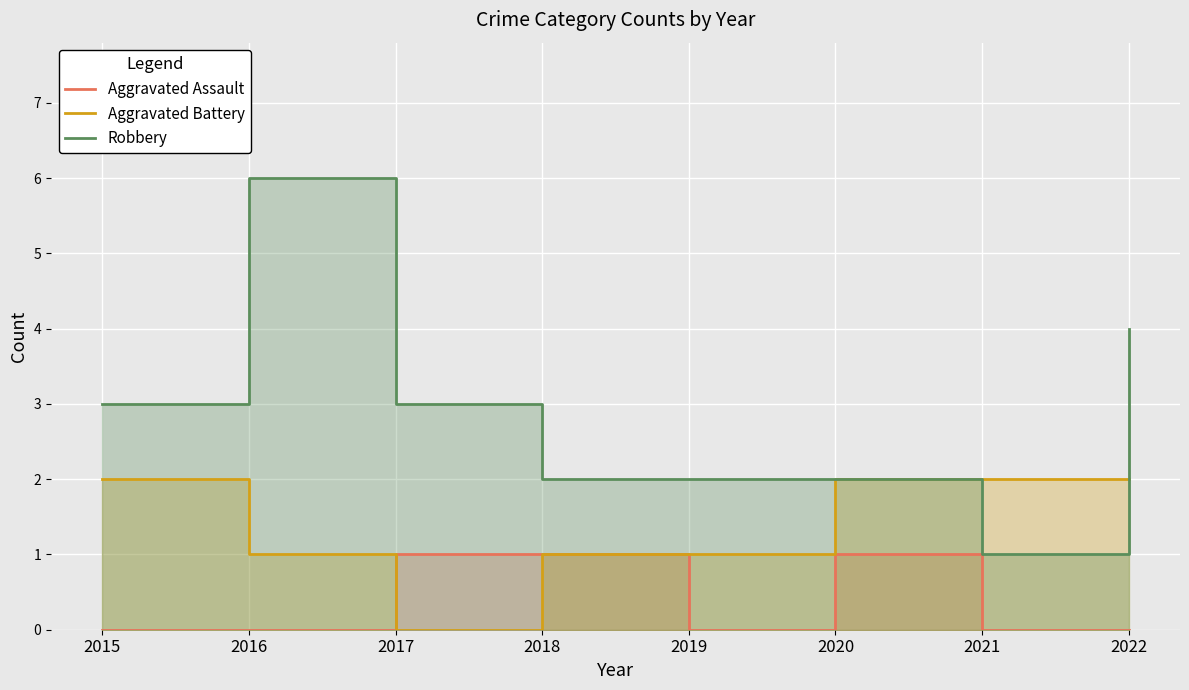

How many Aggravated Battery values are between 1 and 2?

7